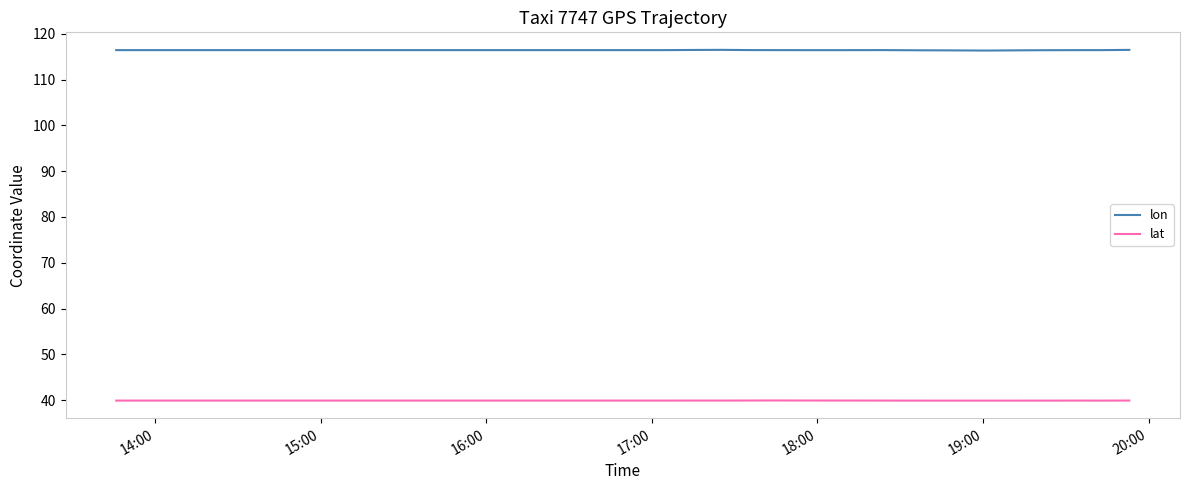

Is this an area chart (filled region under the line)?

No